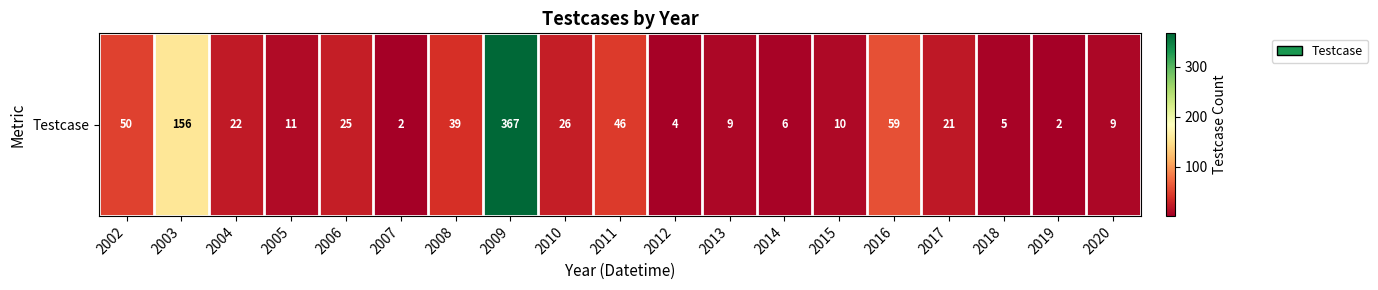

List the labels in order of value, smallest first.

2007, 2019, 2012, 2018, 2014, 2013, 2020, 2015, 2005, 2017, 2004, 2006, 2010, 2008, 2011, 2002, 2016, 2003, 2009